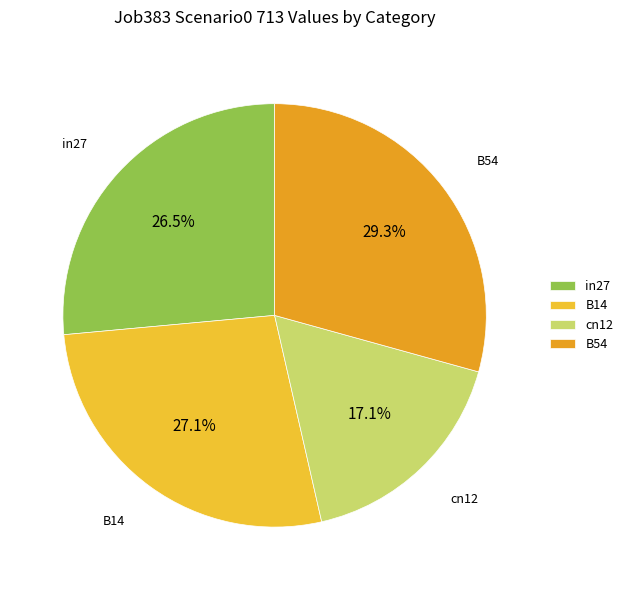

Is the sum of B54 and in27 greater than half?

Yes